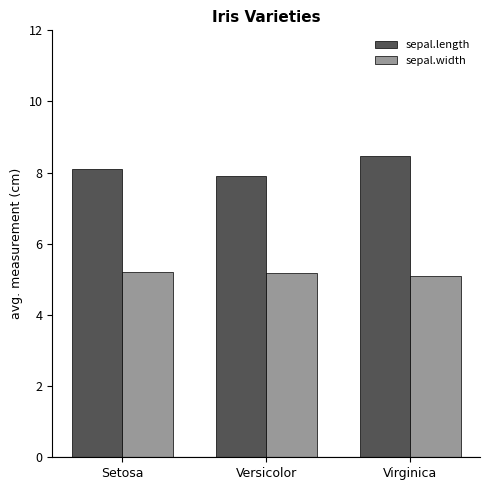

Reading right to left, transcribe all the data shown in this chart.

sepal.length: Virginica=8.5	Versicolor=7.9	Setosa=8.1
sepal.width: Virginica=5.1	Versicolor=5.2	Setosa=5.2